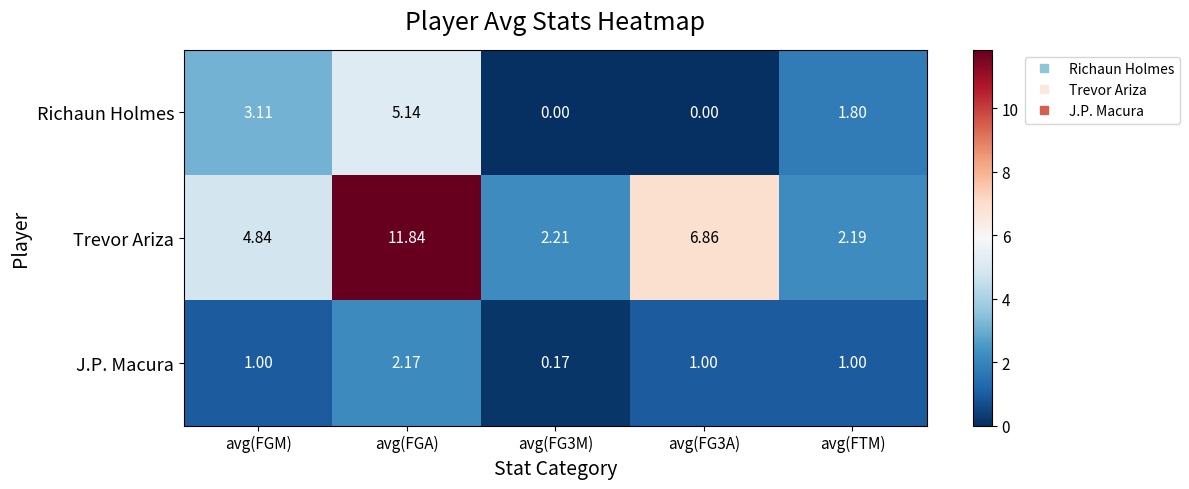

At which category is the sum across all series the highest?

avg(FGA)